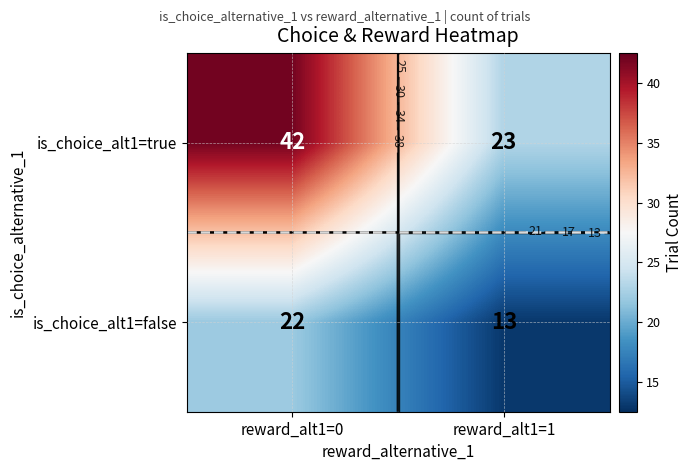

What is the difference between the is_choice_alt1=false values at reward_alt1=1 and reward_alt1=0?

9